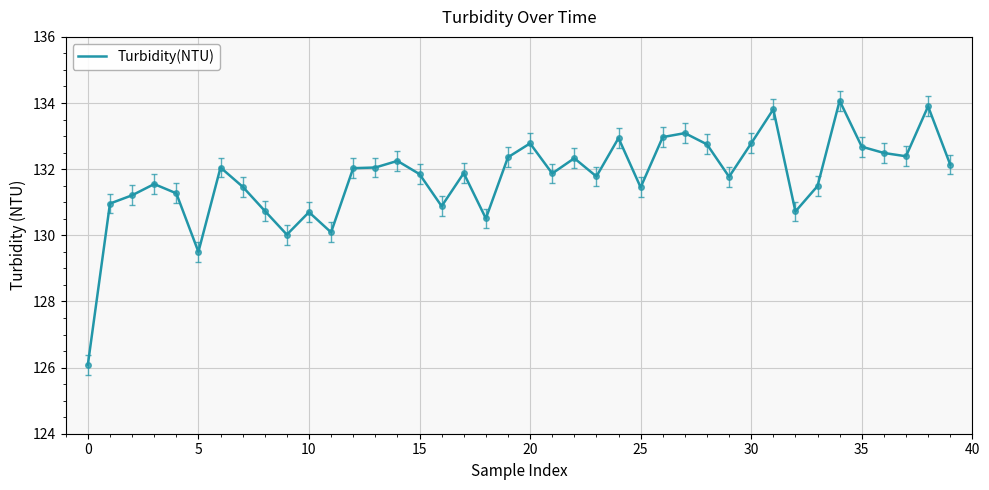

What is the smallest value displayed?

126.1